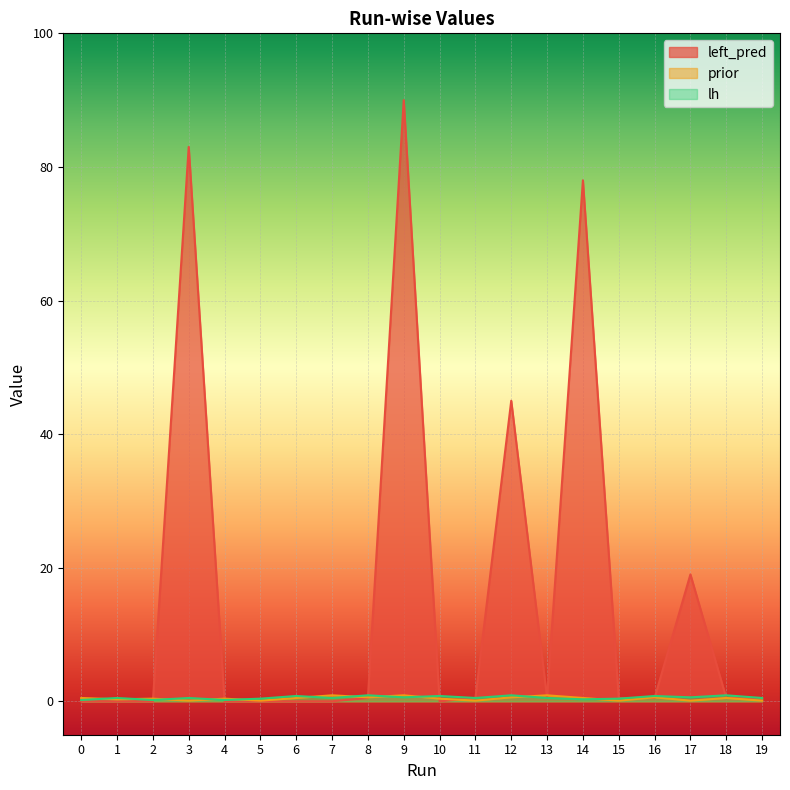

Between 7 and 13, which series saw the biggest shift?

left_pred